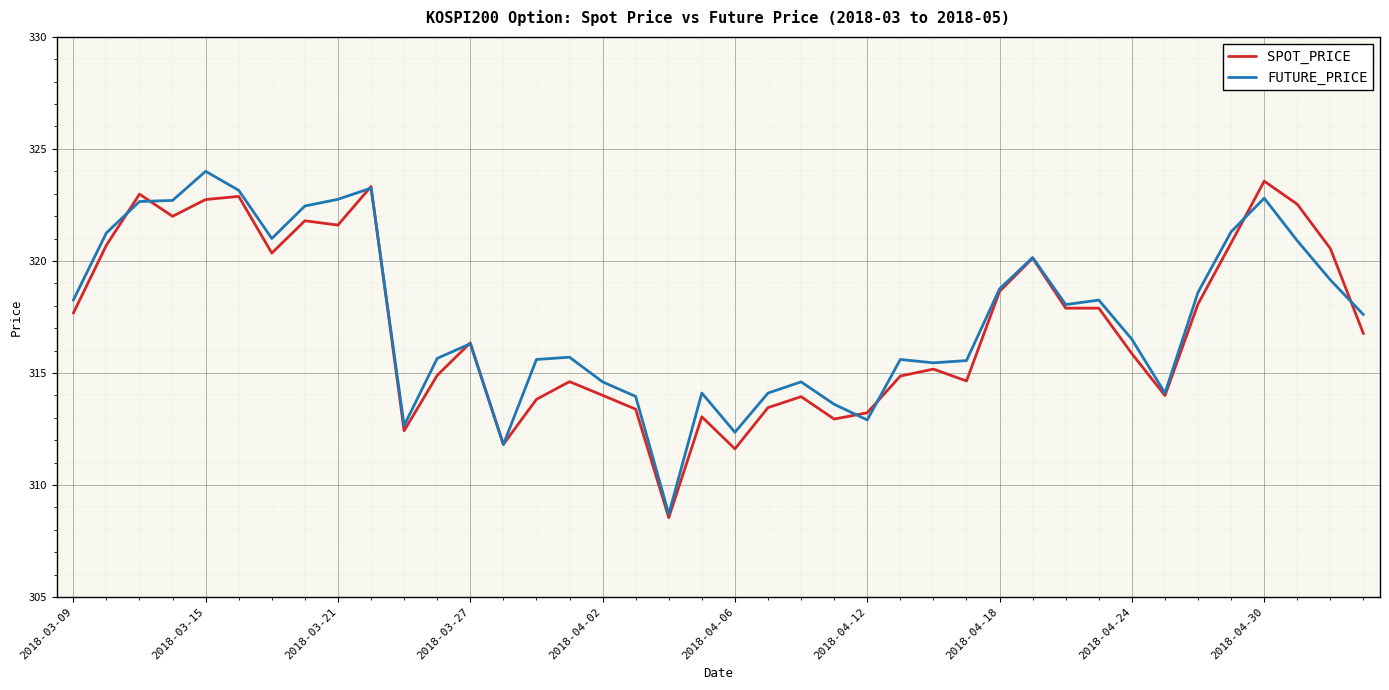

What is the maximum value for SPOT_PRICE?

323.6